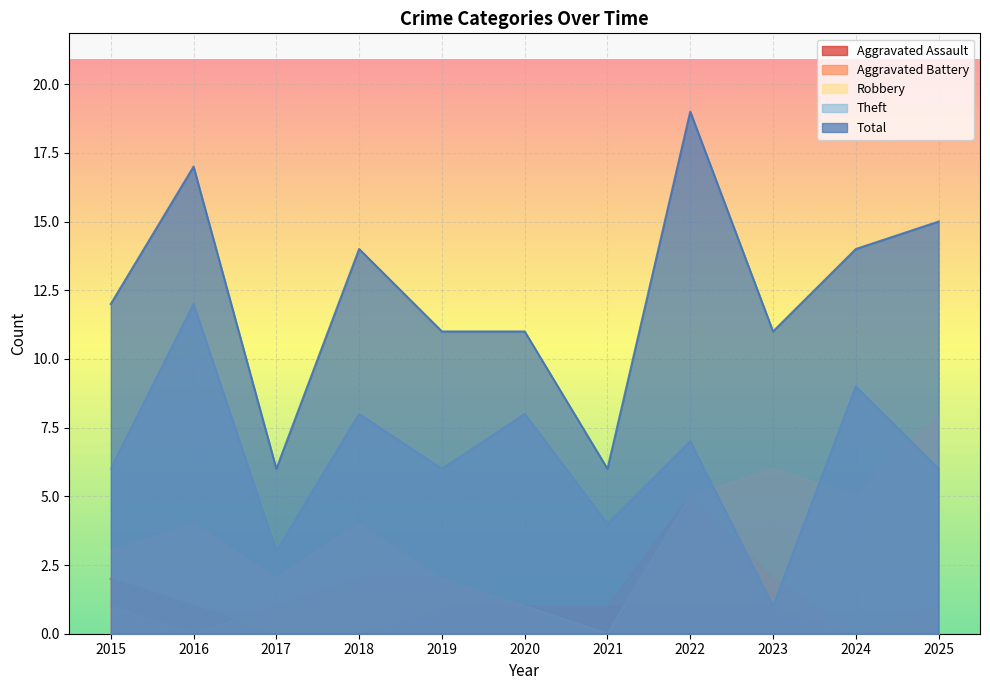

Which has a higher value, 2023 or 2022?

2023